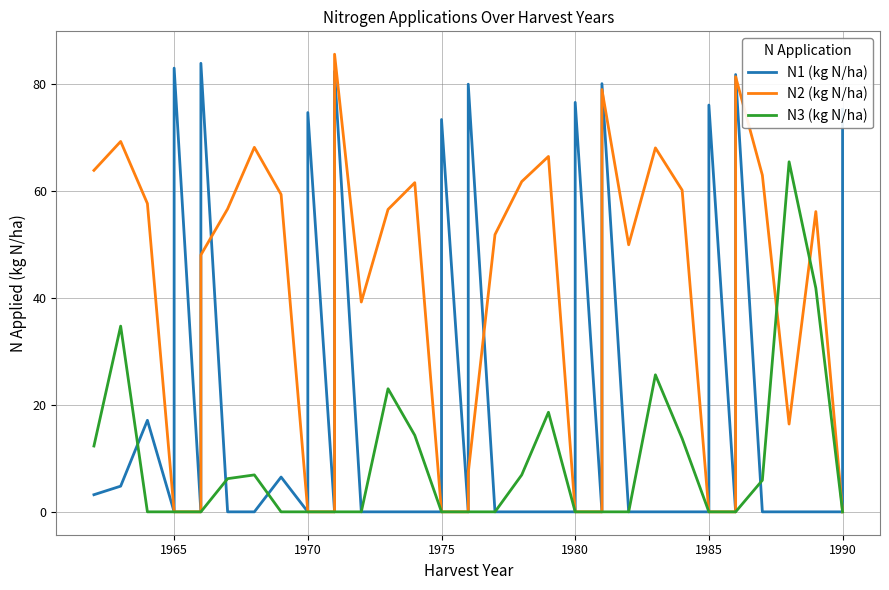

At which category does the chart reach its minimum across all series?

1965